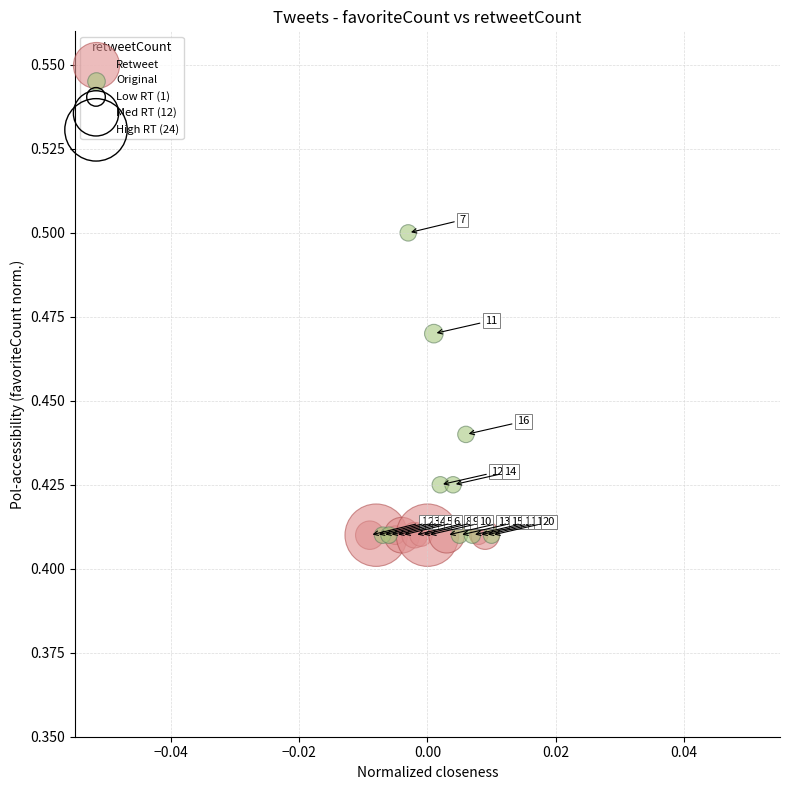

Which series contains the highest Y value?

Original